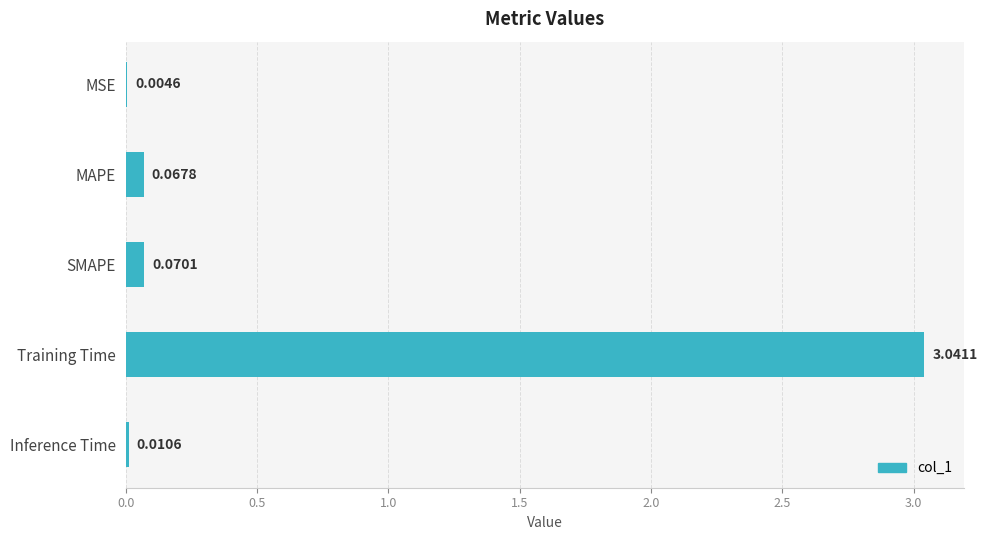

Which label corresponds to the largest value in the chart?

Training Time